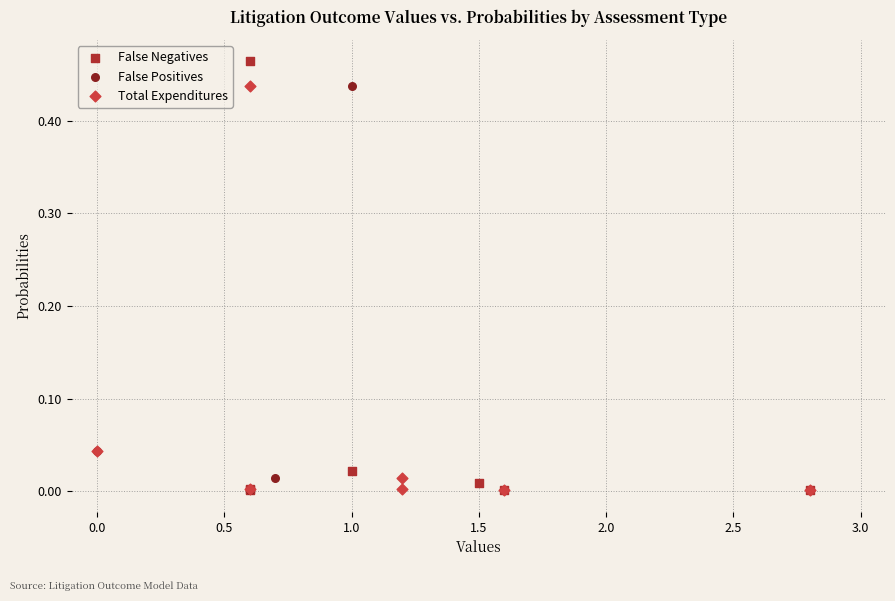

Which series has the widest spread of Y values?

False Negatives